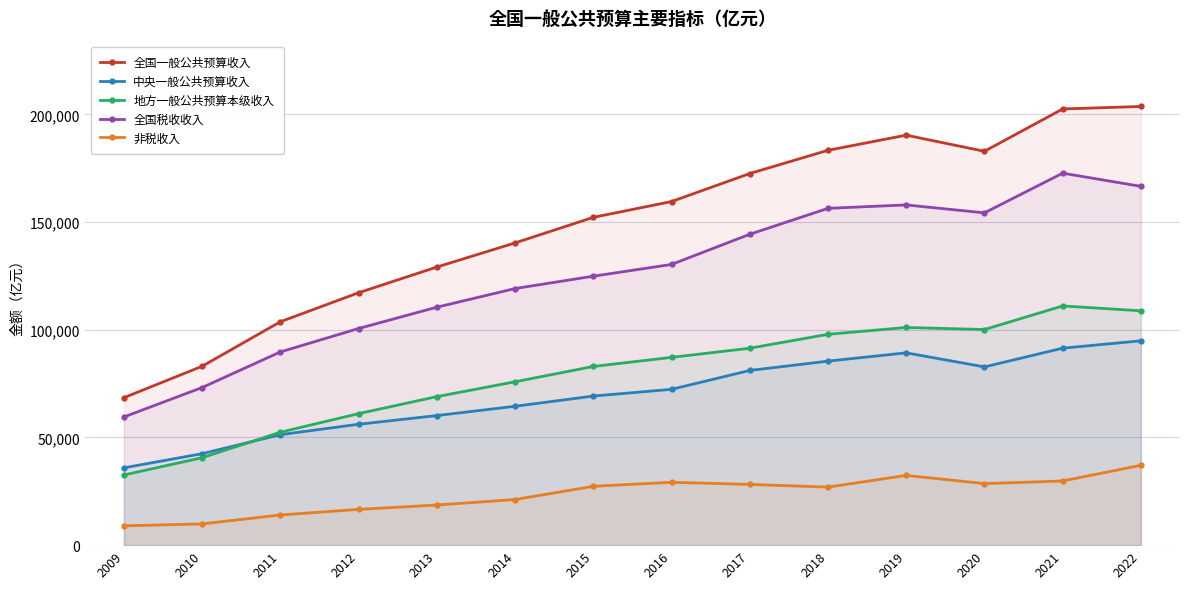

What are all the series names shown in the legend?

全国一般公共预算收入, 中央一般公共预算收入, 地方一般公共预算本级收入, 全国税收收入, 非税收入